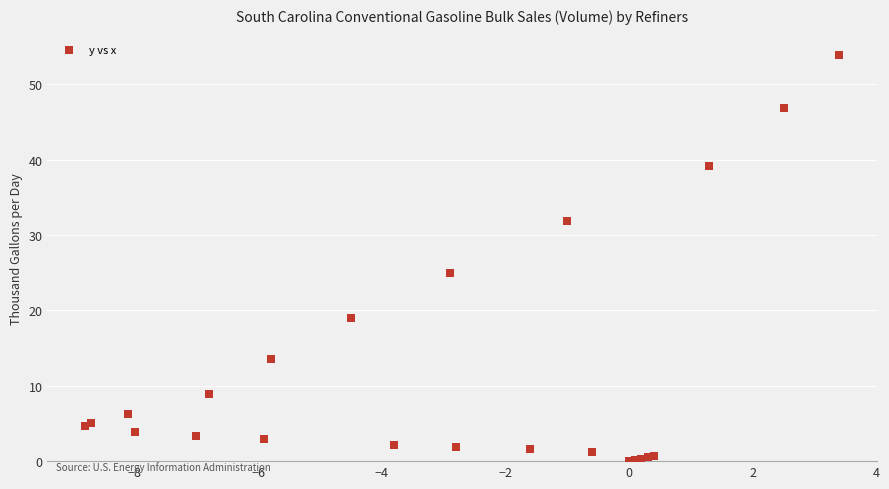

What Y value in the scatter plot is closest to 26?

25.0